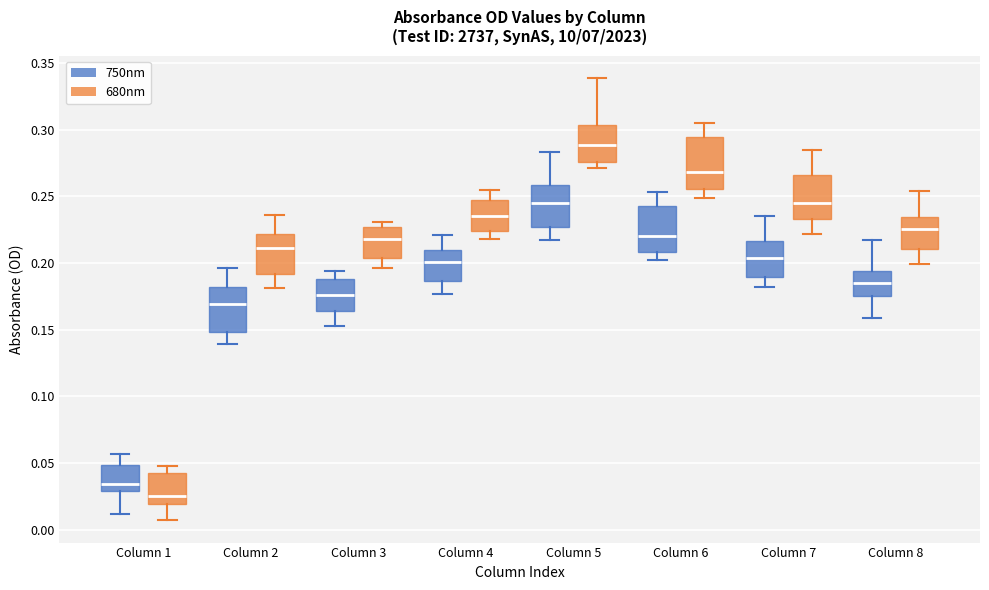

Which box's median line is the highest?

Column 5 (680nm)